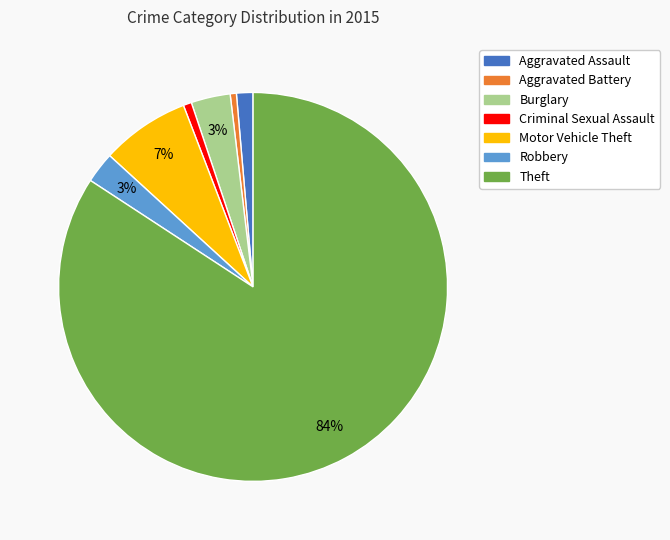

To the nearest percent, what is the combined percentage of Aggravated Battery and Burglary?

4%